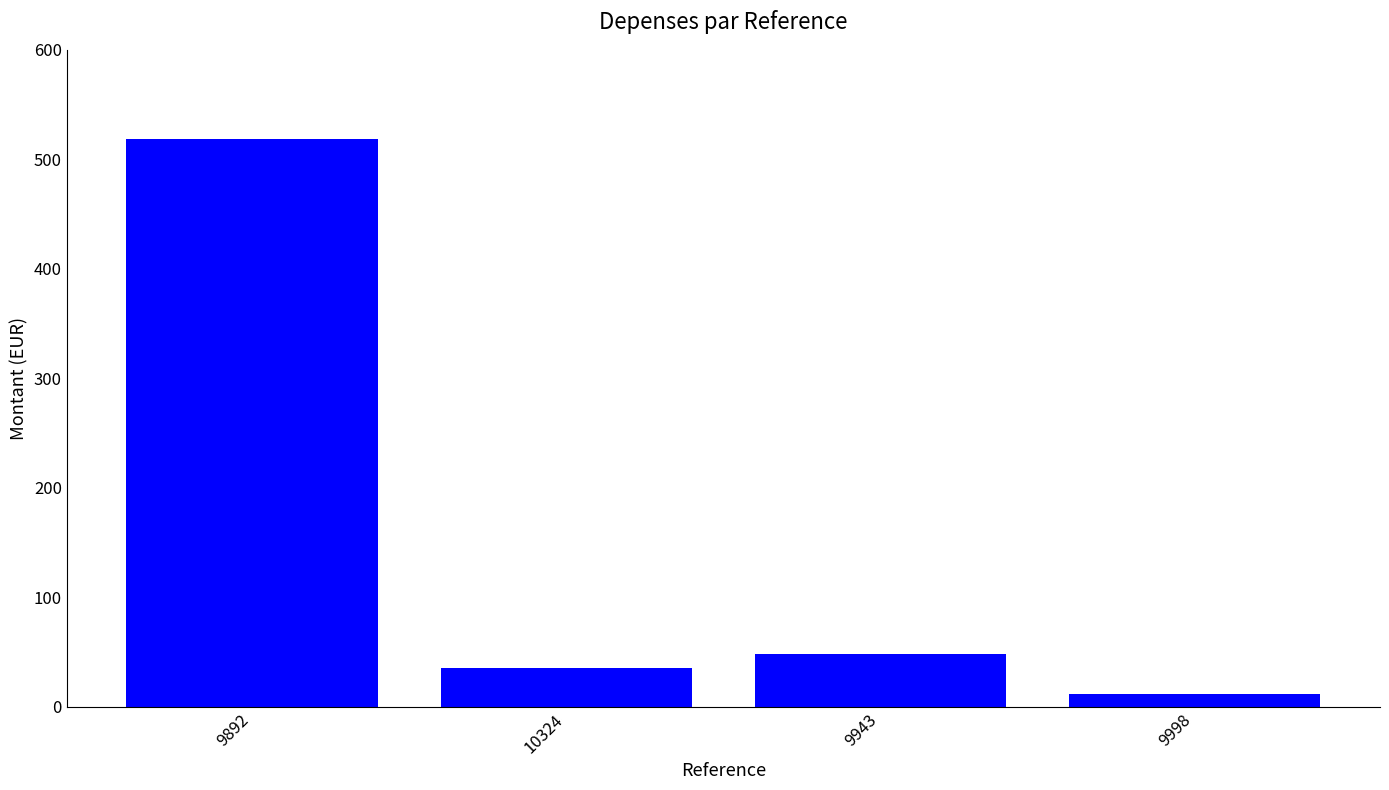

The chart shows a value of 8.2 at 10324. True or false?

False